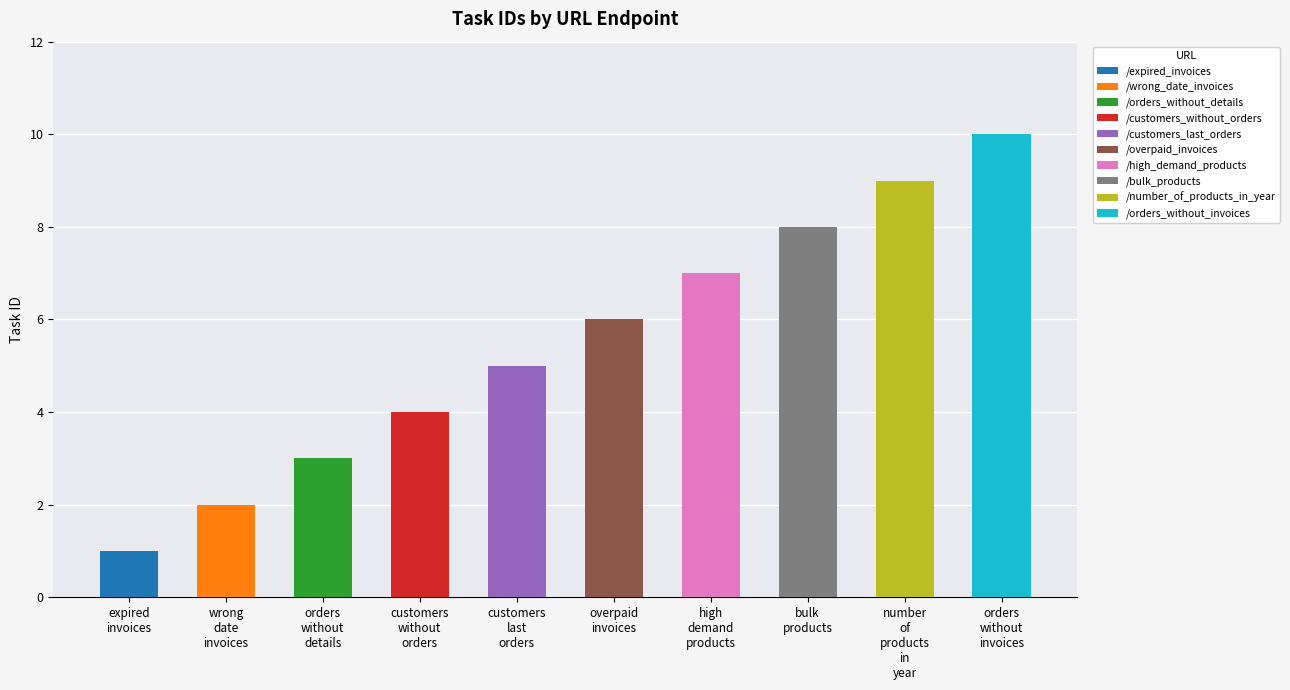

What is the difference between the second highest and second lowest values?

7